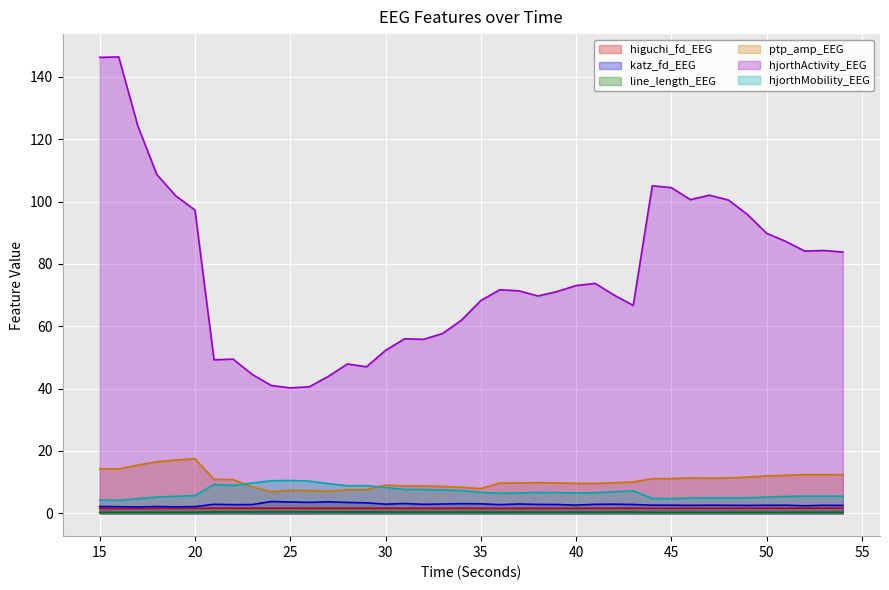

True or false: higuchi_fd_EEG has more than 0 points higher than both neighbors.

True